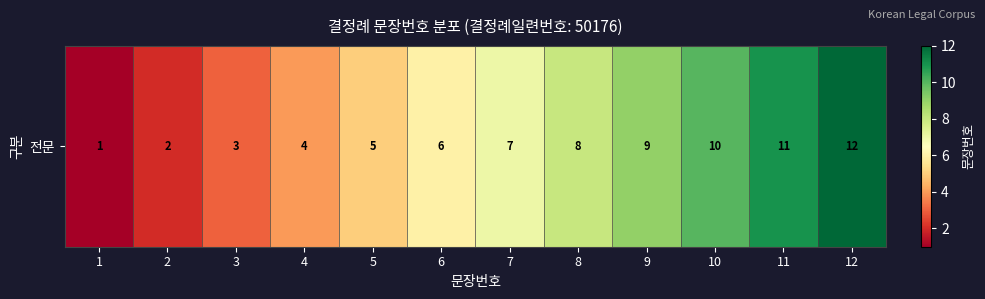

The value at 2 is 1. True or false?

False